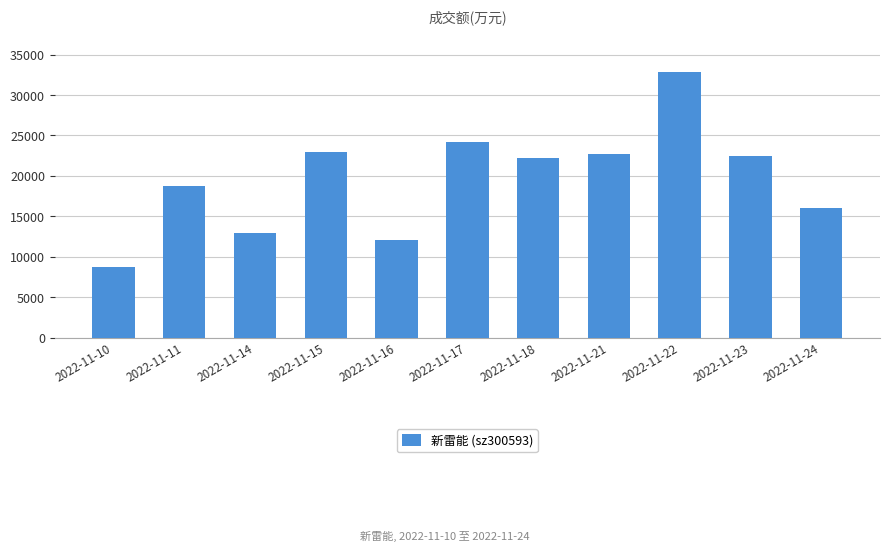

Where does the data first go above 22165?

2022-11-15